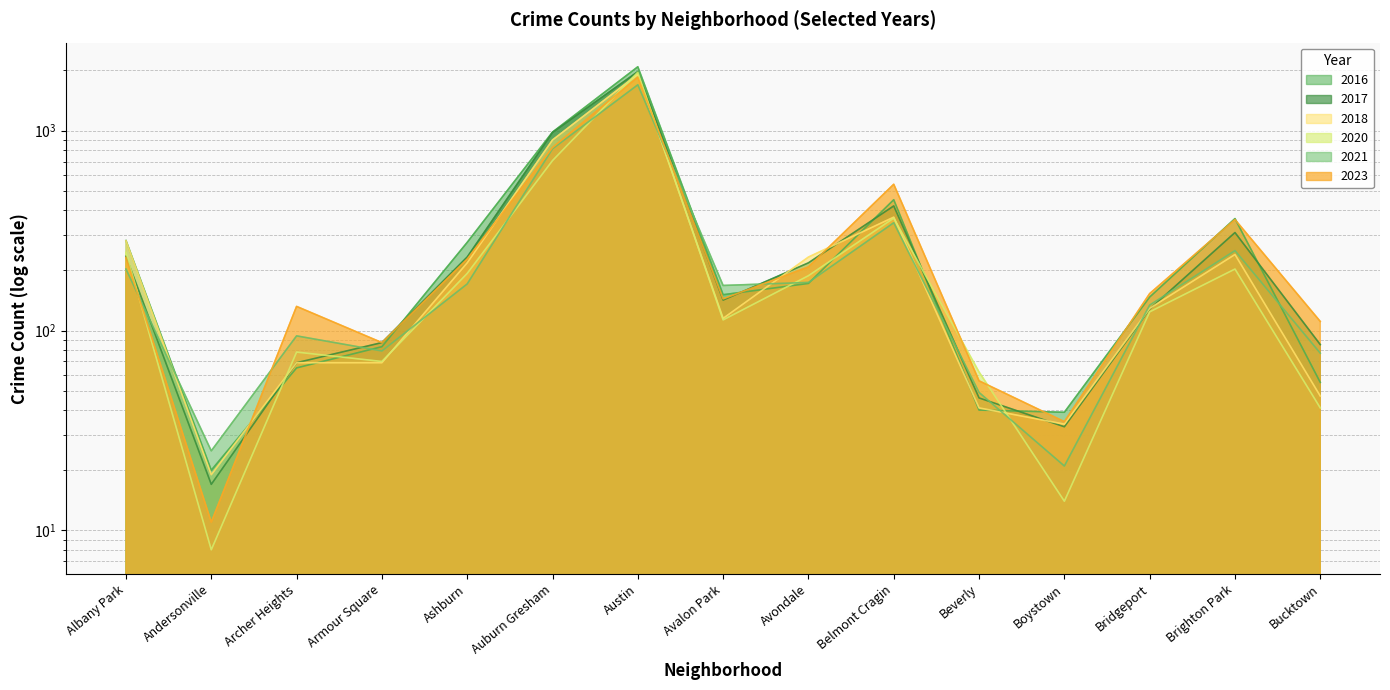

Between Ashburn and Austin, which series saw the biggest shift?

2016